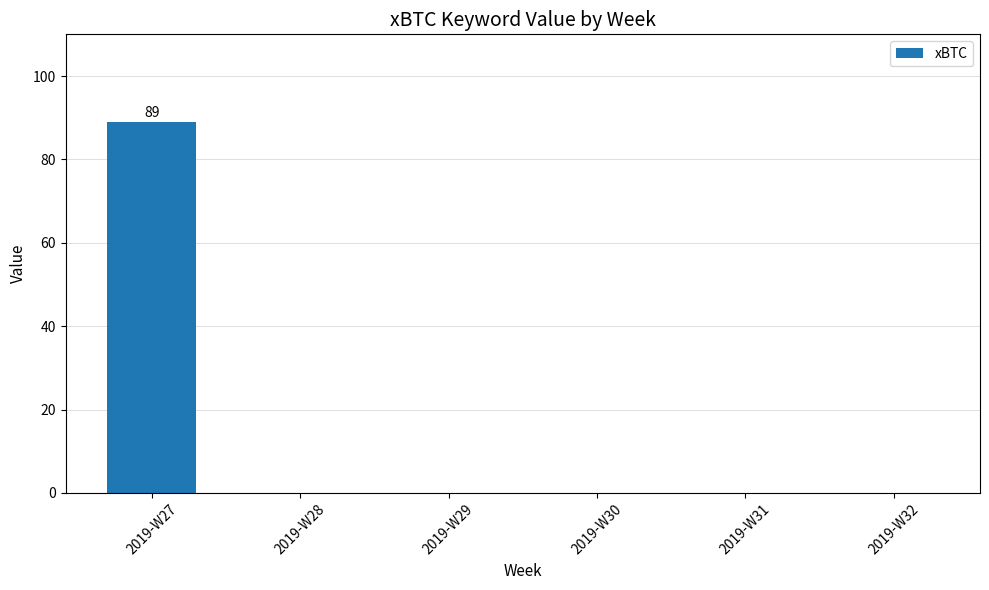

What is the change in value from 2019-W27 to 2019-W29?

-89